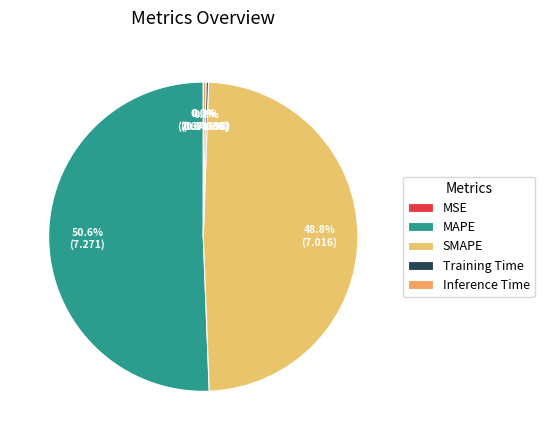

How many slices are in this pie chart?

5